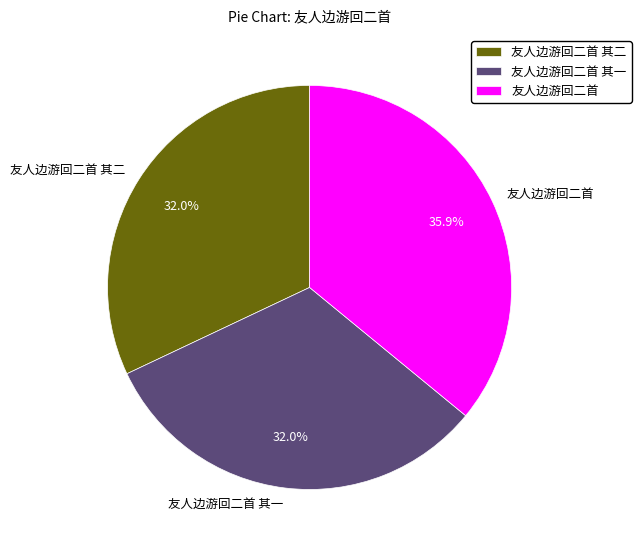

Is there a majority slice in this chart?

No